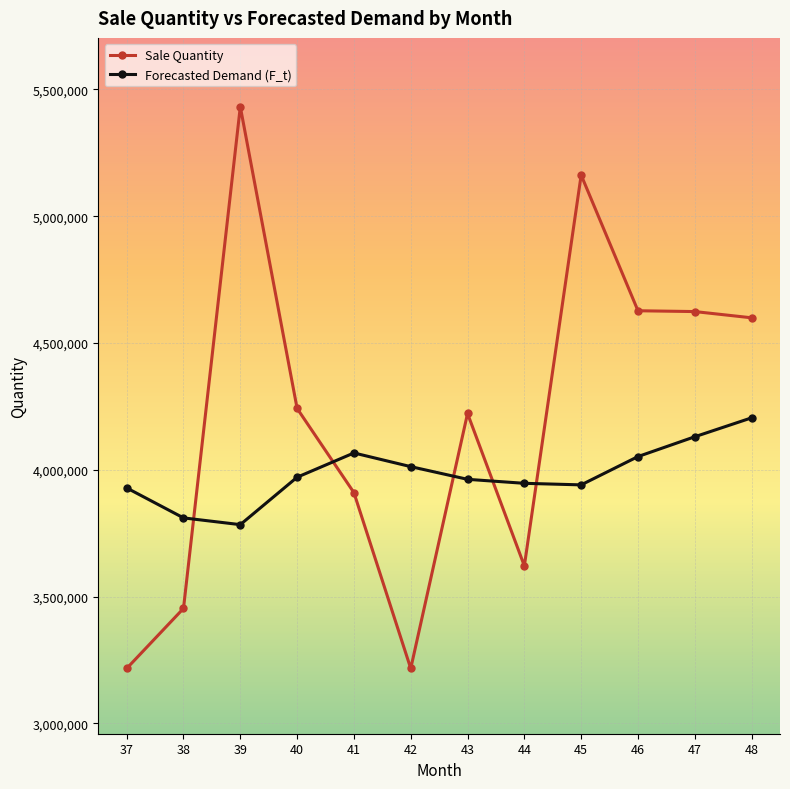

What is the smallest value displayed?

3216438.0